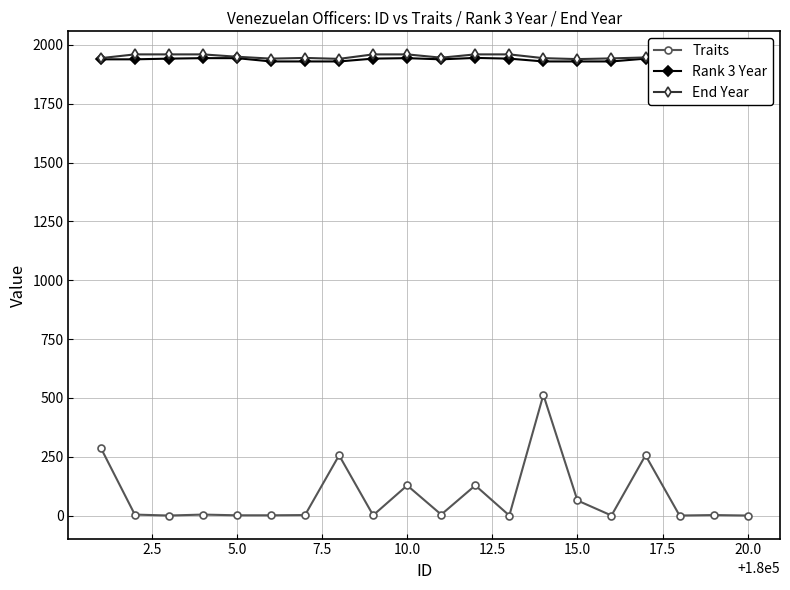

What is the maximum value for Traits?

513